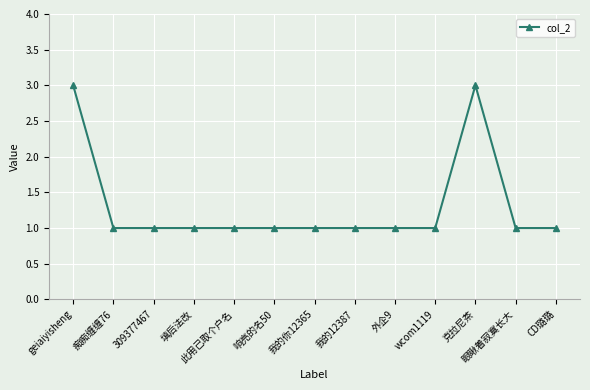

What is the maximum value shown in the chart?

3